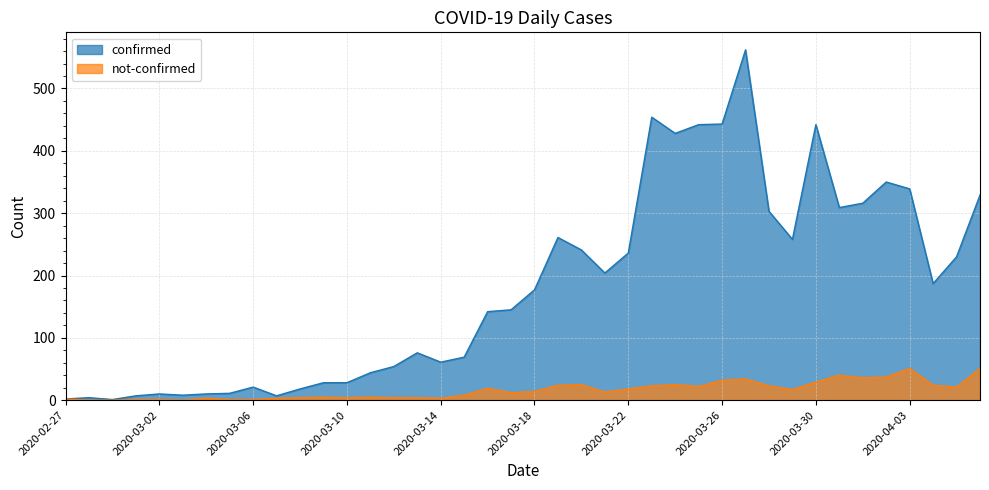

Reading left to right, list all the values displayed in this chart.

confirmed: 2	4	1	7	10	8	10	11	21	7	18	28	28	44	54	76	61	69	142	145	177	261	241	204	236	454	428	442	443	562	303	258	442	309	316	350	339	187	230	329
not-confirmed: 2	0	0	1	1	0	3	1	1	3	4	5	4	5	4	4	3	8	19	12	14	24	25	13	18	23	25	22	32	34	23	17	29	40	36	37	51	24	21	51